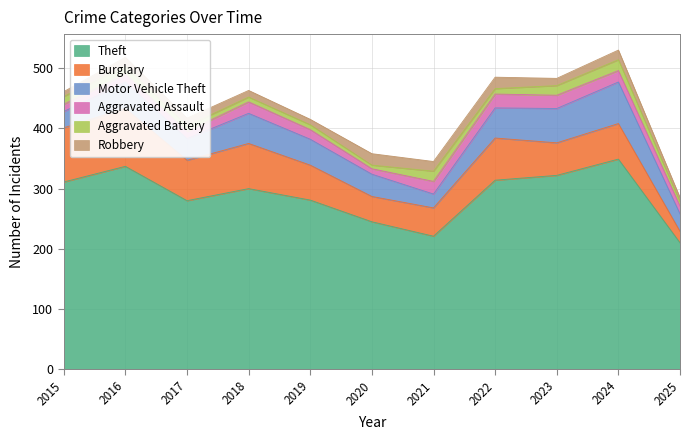

What is the value of the Aggravated Assault point at the 6th from the left?

9